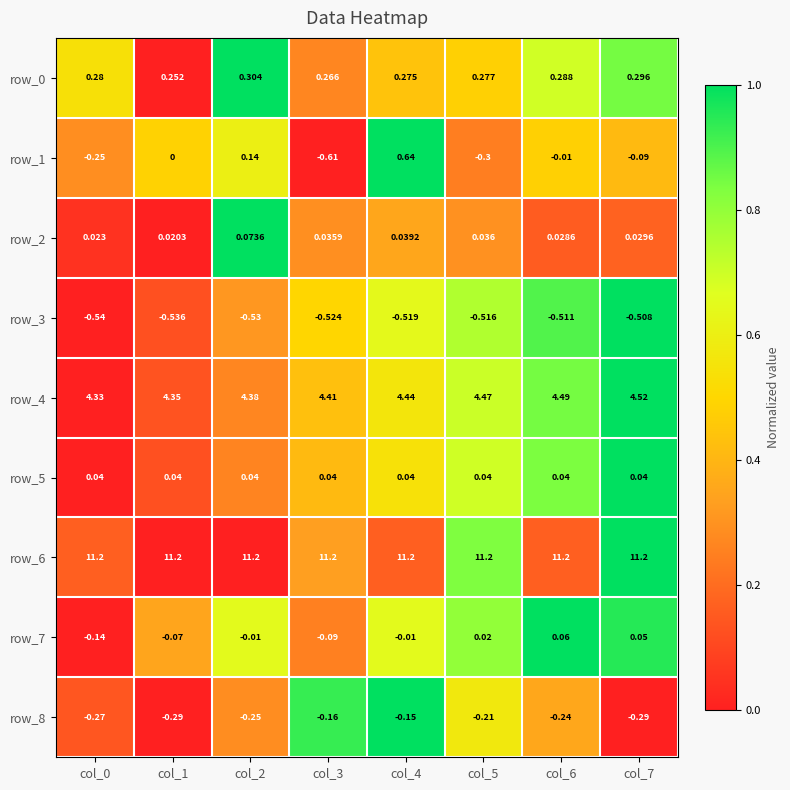

Is the value of row_0 at col_1 greater than the value of row_6 at col_2?

No